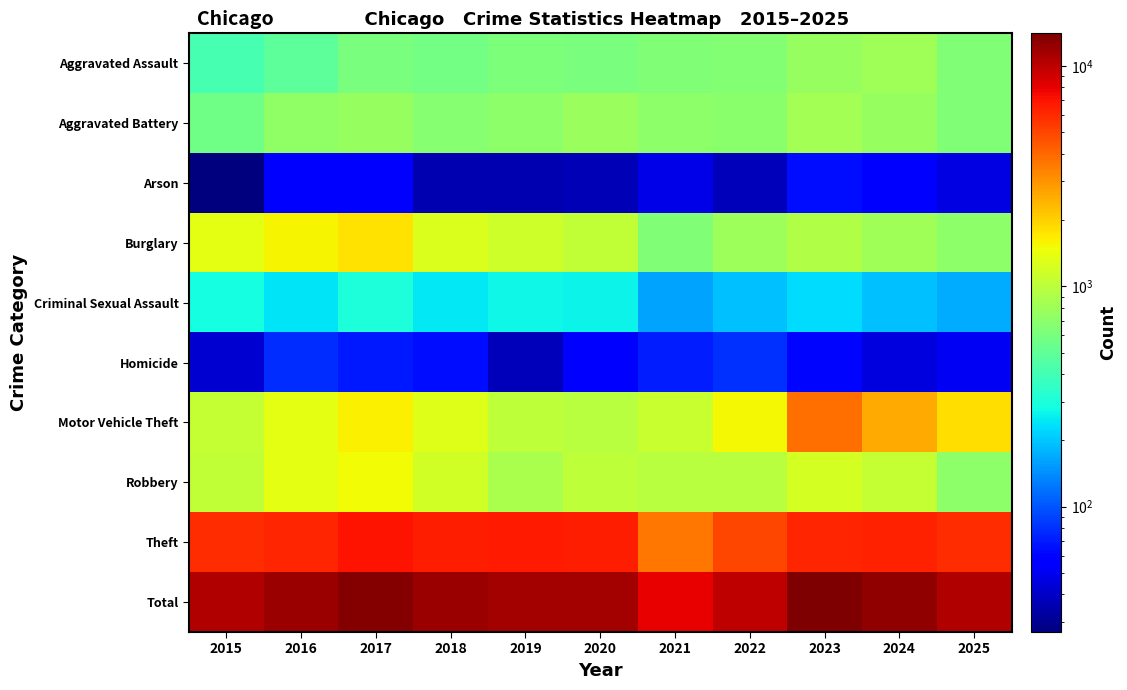

Reading left to right, what are all the values shown in this chart?

Aggravated Assault: 2015=415	2016=493	2017=602	2018=575	2019=620	2020=614	2021=646	2022=663	2023=753	2024=807	2025=647
Aggravated Battery: 2015=570	2016=728	2017=765	2018=670	2019=699	2020=784	2021=701	2022=687	2023=844	2024=763	2025=641
Arson: 2015=27	2016=57	2017=54	2018=36	2019=36	2020=37	2021=48	2022=38	2023=65	2024=60	2025=47
Burglary: 2015=1367	2016=1574	2017=1777	2018=1269	2019=1147	2020=1044	2021=633	2022=802	2023=915	2024=818	2025=708
Criminal Sexual Assault: 2015=283	2016=242	2017=301	2018=249	2019=270	2020=268	2021=161	2022=194	2023=227	2024=195	2025=169
Homicide: 2015=42	2016=79	2017=69	2018=64	2019=38	2020=55	2021=71	2022=80	2023=61	2024=46	2025=52
Motor Vehicle Theft: 2015=1069	2016=1352	2017=1624	2018=1315	2019=1017	2020=962	2021=1101	2022=1534	2023=3840	2024=2600	2025=1818
Robbery: 2015=1032	2016=1359	2017=1492	2018=1191	2019=872	2020=1023	2021=959	2022=980	2023=1206	2024=1067	2025=714
Theft: 2015=5911	2016=6261	2017=7053	2018=6527	2019=6645	2020=6561	2021=3643	2022=4940	2023=6175	2024=6400	2025=5853
Total: 2015=10716	2016=12145	2017=13737	2018=11896	2019=11344	2020=11348	2021=7963	2022=9918	2023=14086	2024=12756	2025=10649